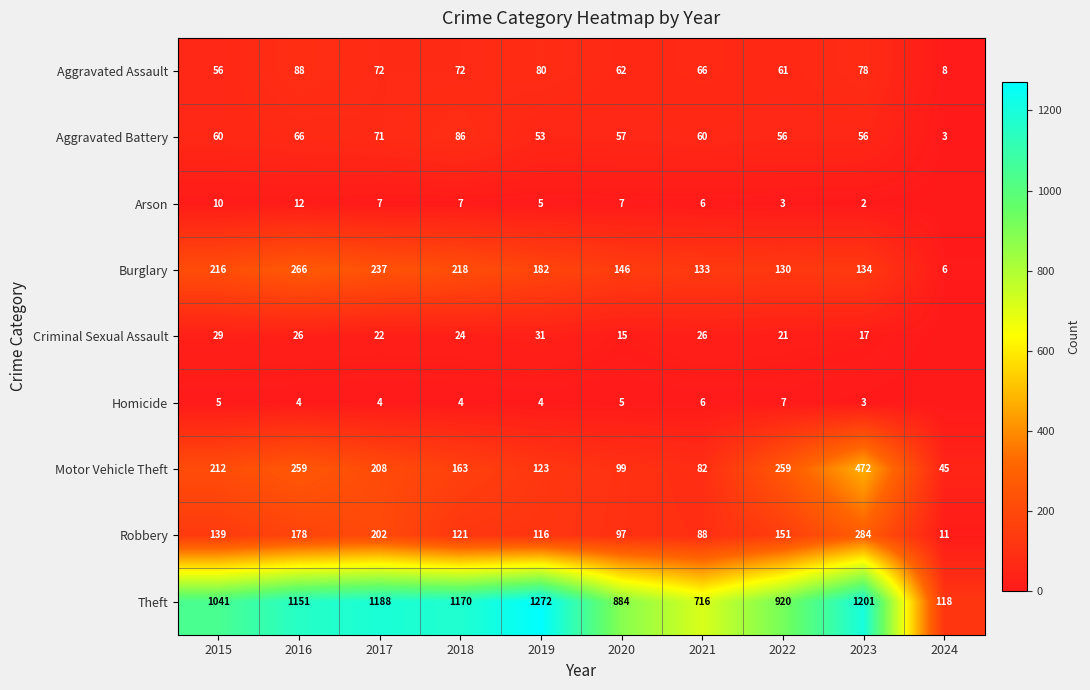

The Aggravated Battery series shows 18 at 2017. True or false?

False